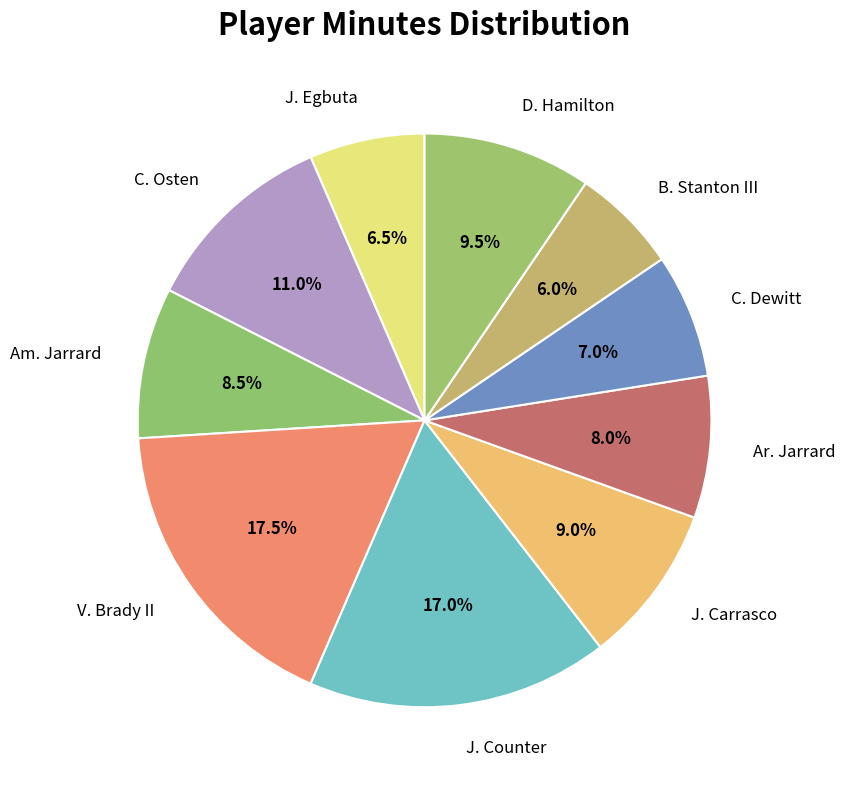

Which slice is the largest?

V. Brady II